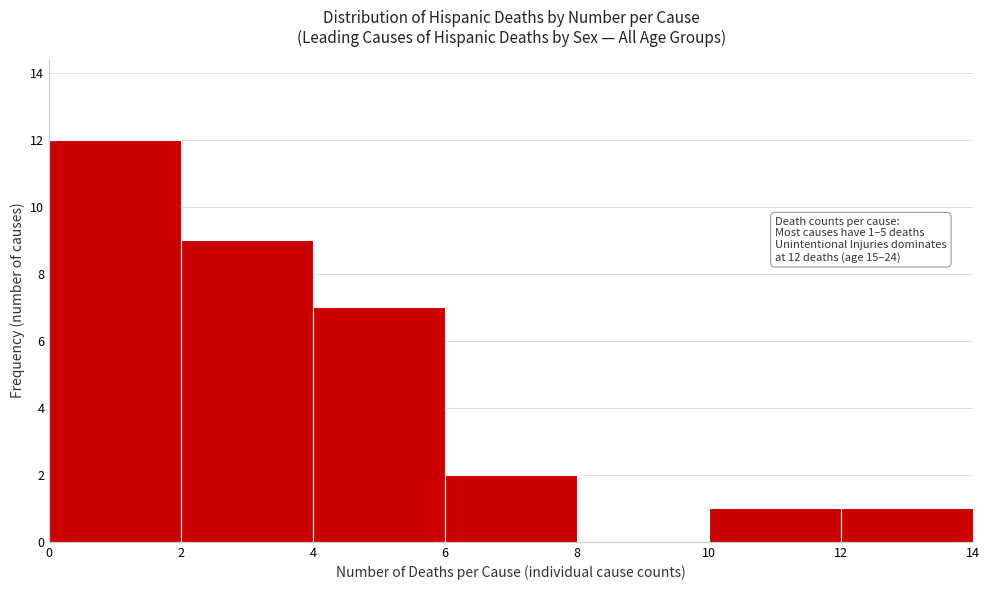

Over which range of the x-axis is the bar tallest?

0 to 2